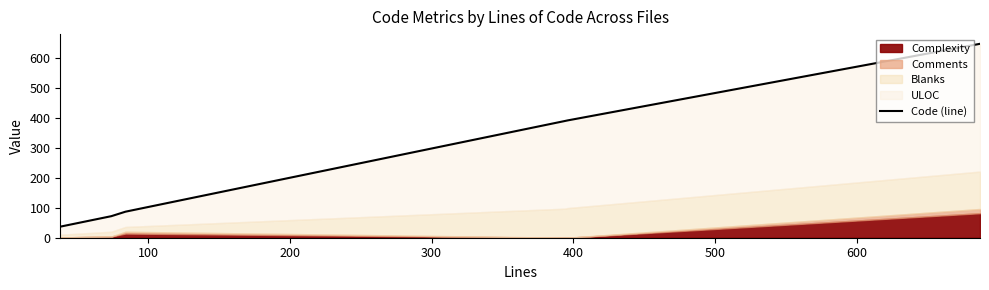

Does the chart have visible grid lines?

No